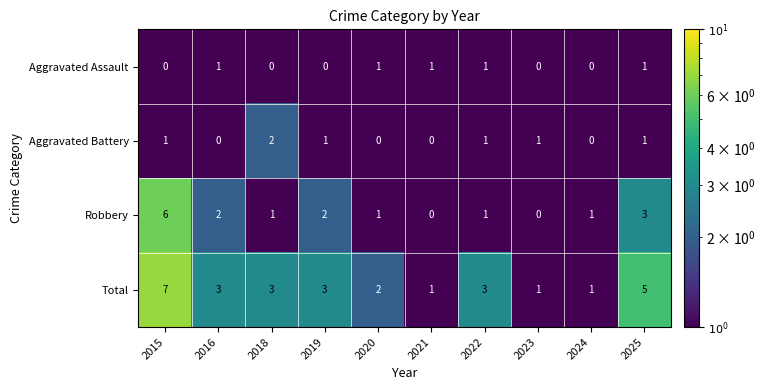

What is the difference between the highest and lowest values at 2025?

4